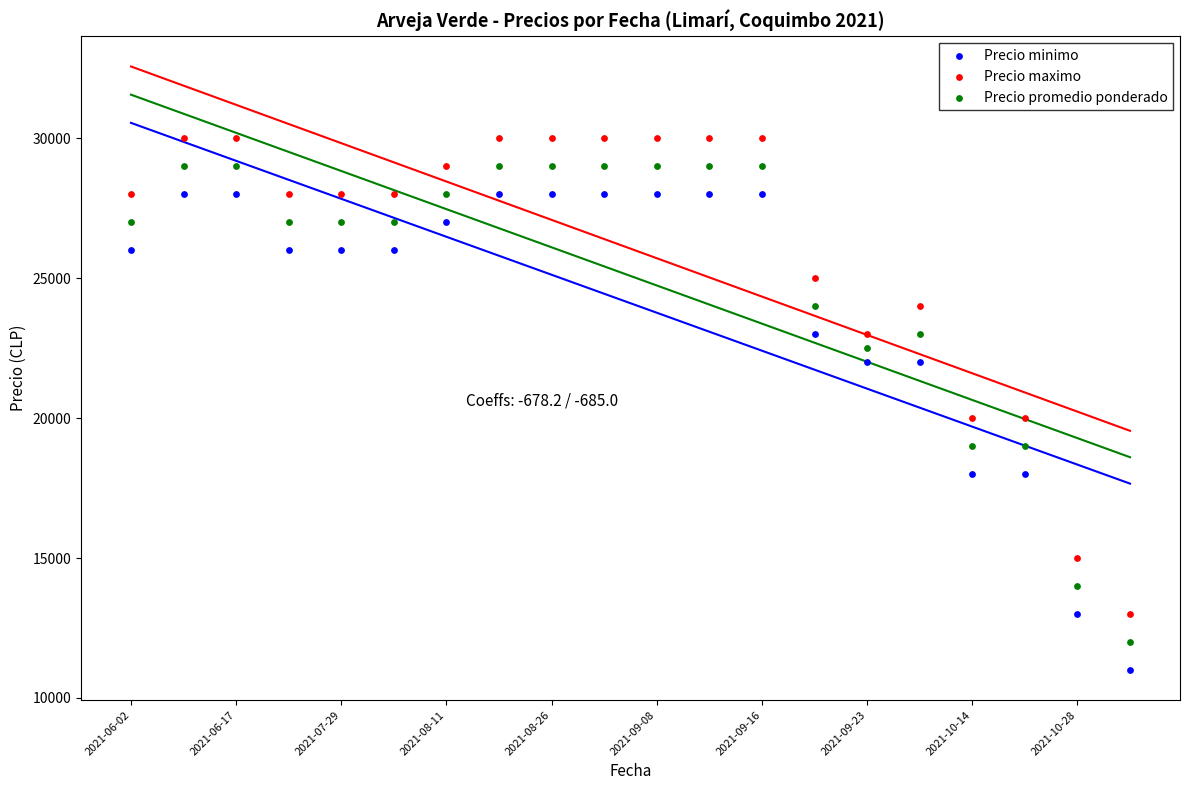

Which series reaches the minimum Y coordinate?

Precio minimo